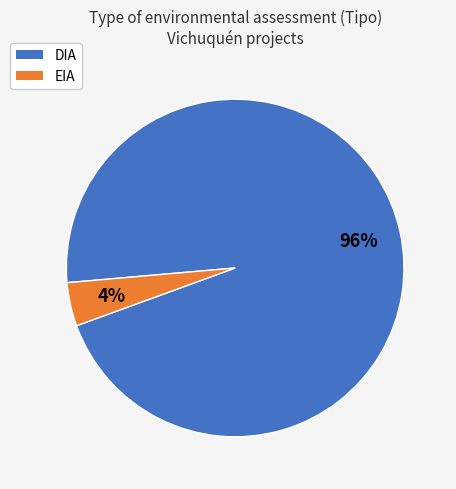

Which has a higher value, DIA or EIA?

DIA